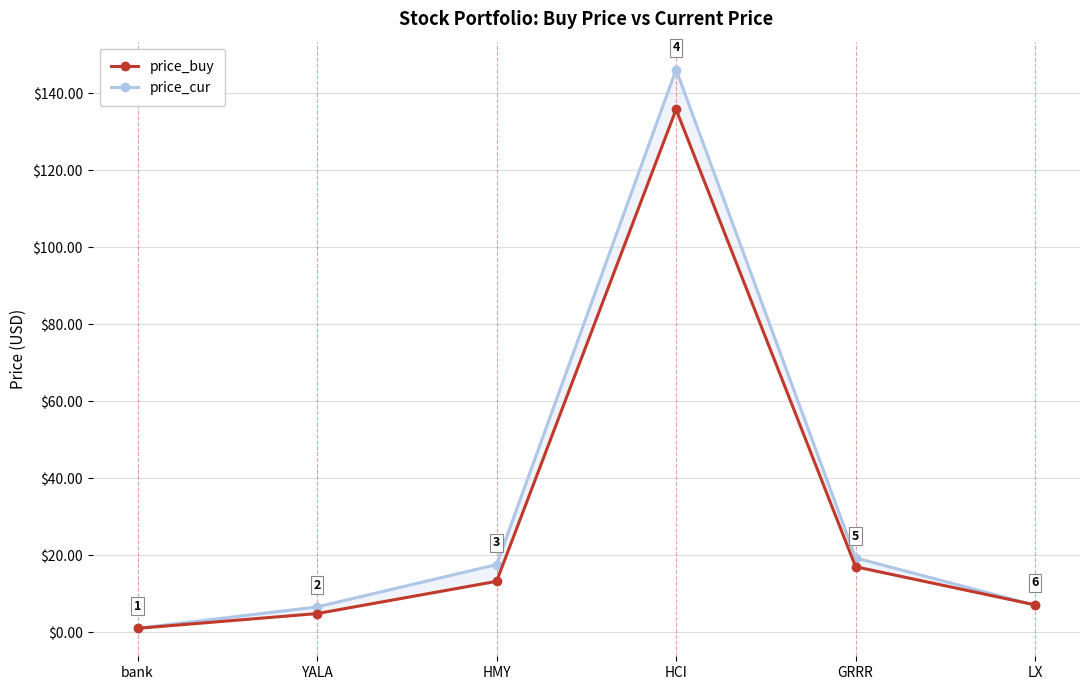

What is the highest value of the price_cur series?

146.1